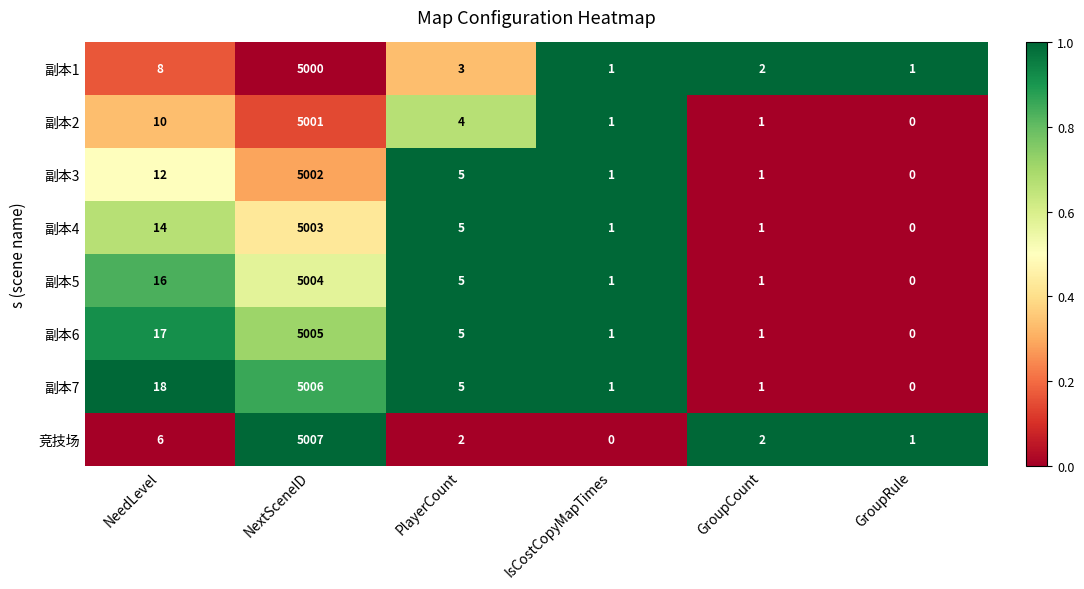

Which series changed the most between NeedLevel and IsCostCopyMapTimes?

副本7